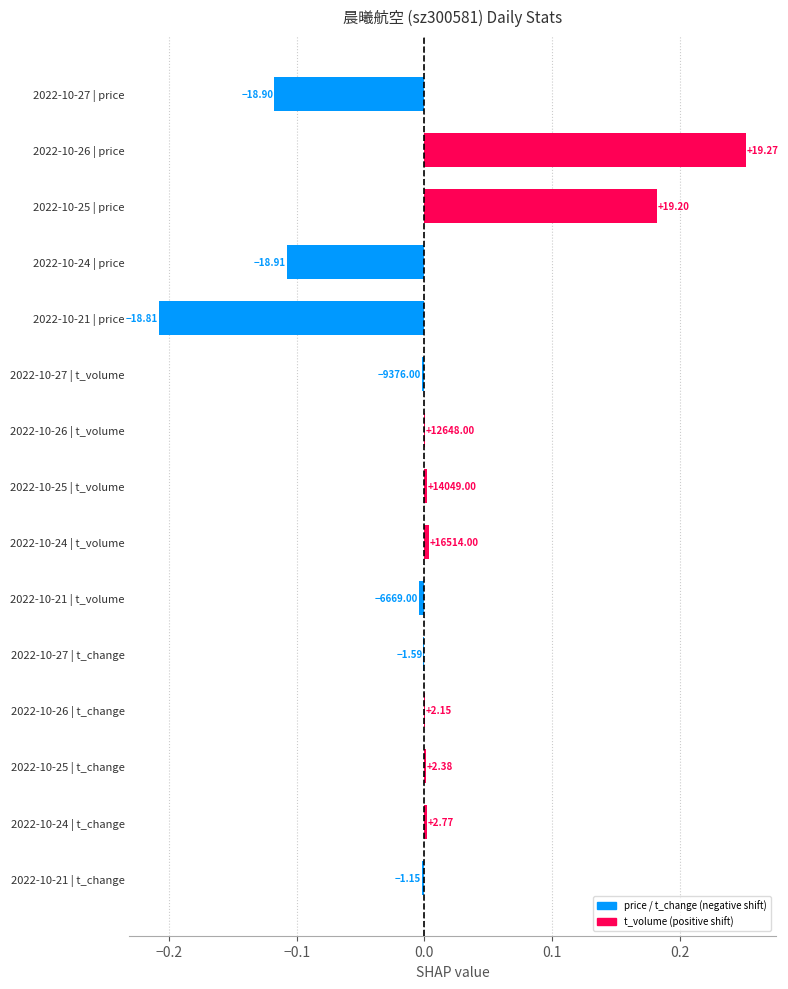

List the series in order of their peak value, lowest first.

t_change, t_volume, price